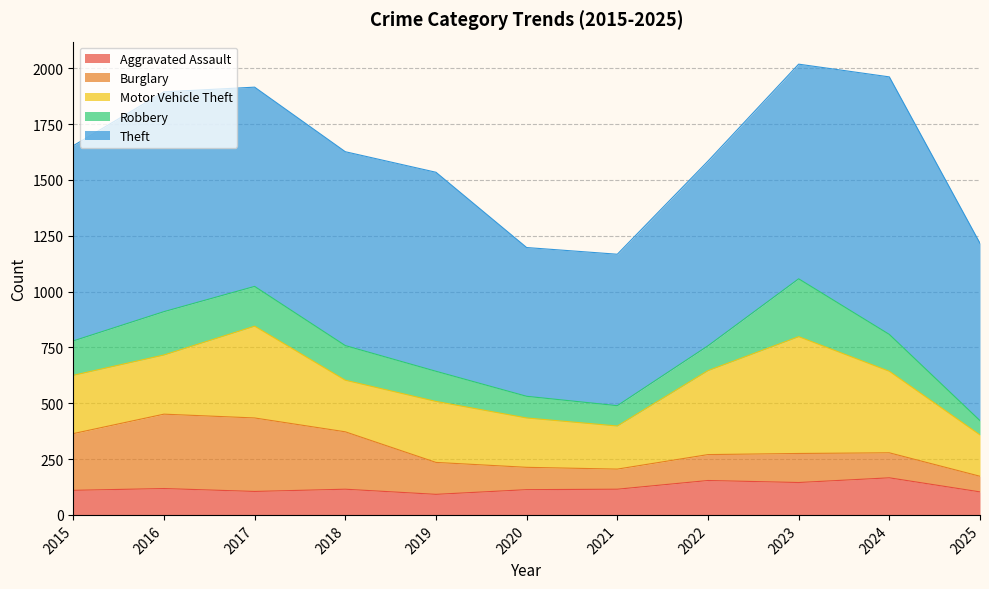

Rank the categories by Aggravated Assault value from highest to lowest.

2024, 2022, 2023, 2016, 2018, 2021, 2020, 2015, 2017, 2025, 2019